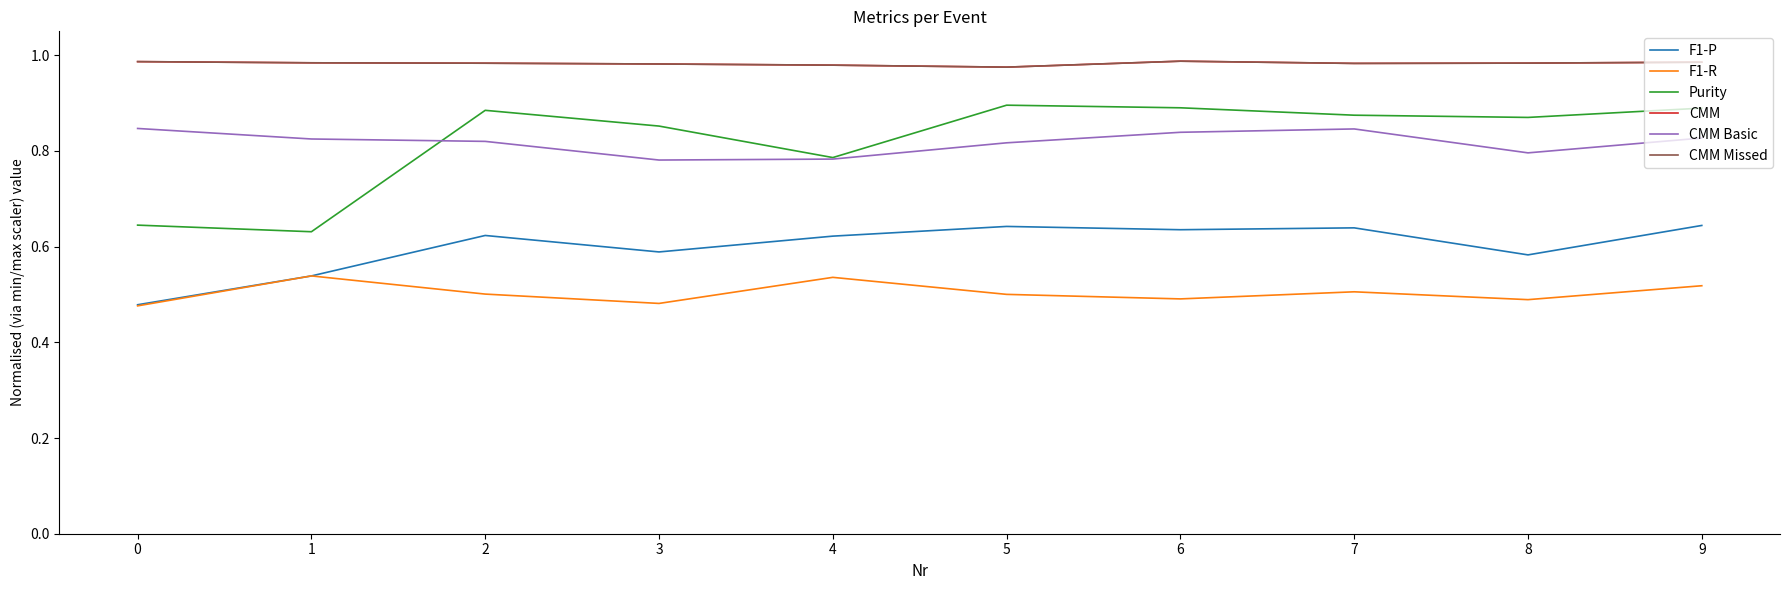

What is the total value across all series at 5?

4.8